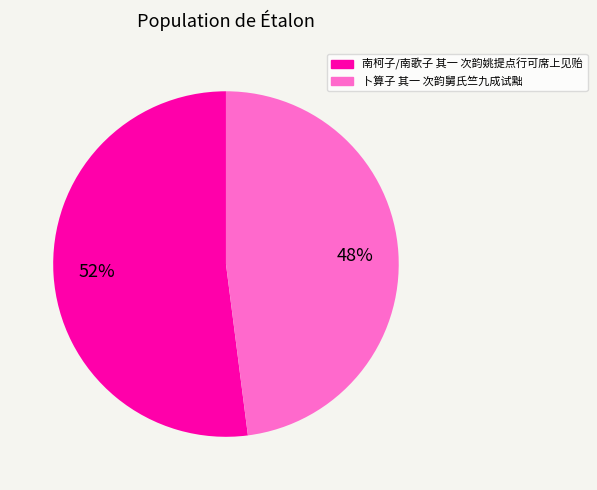

Which has a higher value, 卜算子 其一 次韵舅氏竺九成试黜 or 南柯子/南歌子 其一 次韵姚提点行可席上见贻?

南柯子/南歌子 其一 次韵姚提点行可席上见贻